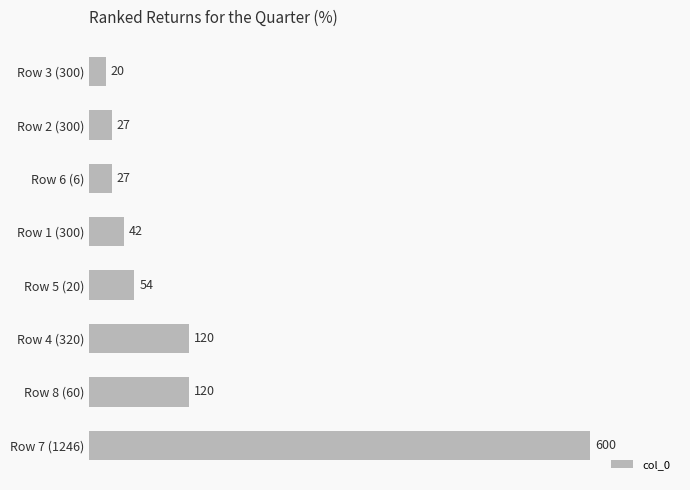

What is the sum of the values at Row 1 (300) and Row 8 (60)?

162